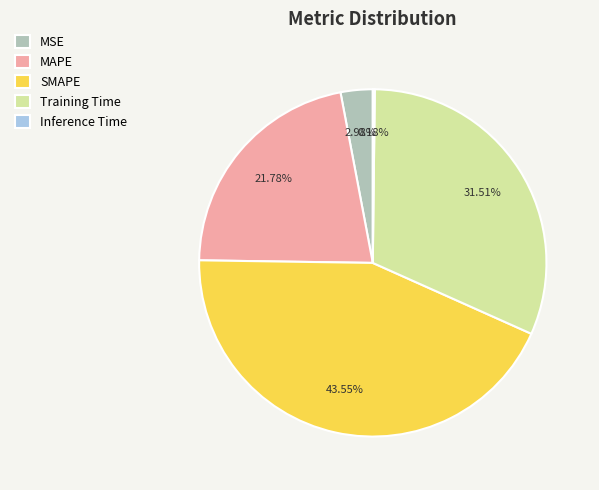

To the nearest percent, what portion does SMAPE represent?

44%